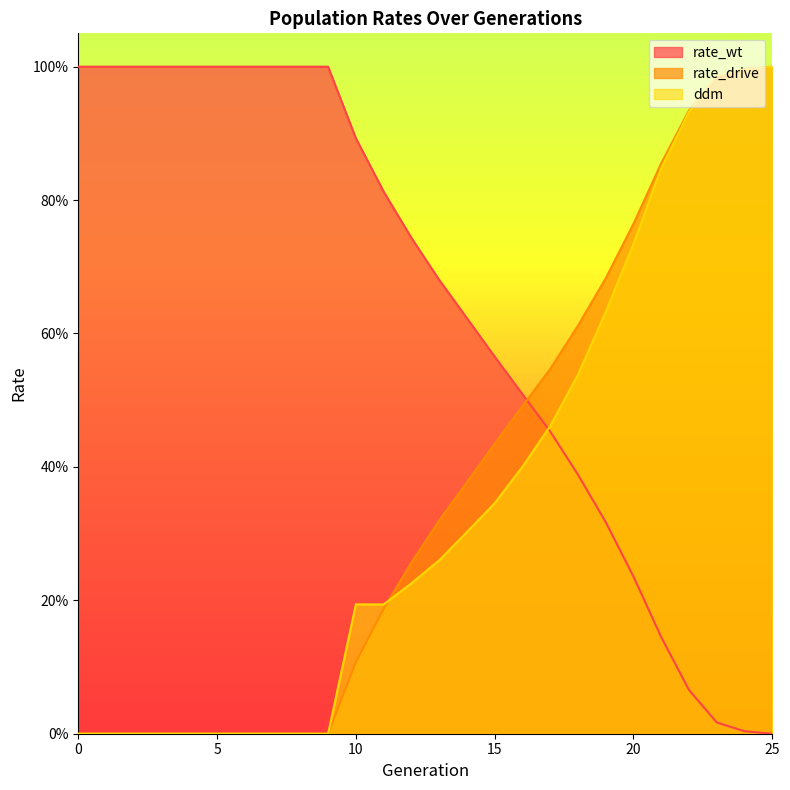

What is the maximum value for ddm?

1.0